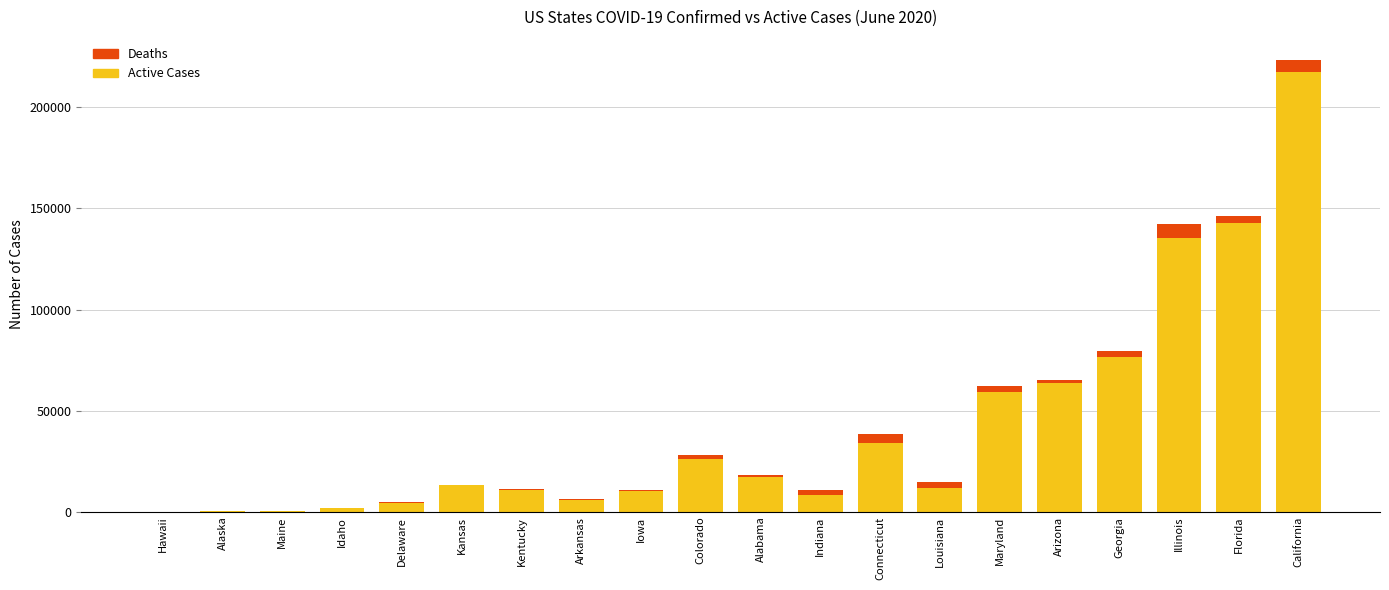

At which label is Active Cases closest to 108913?

Illinois